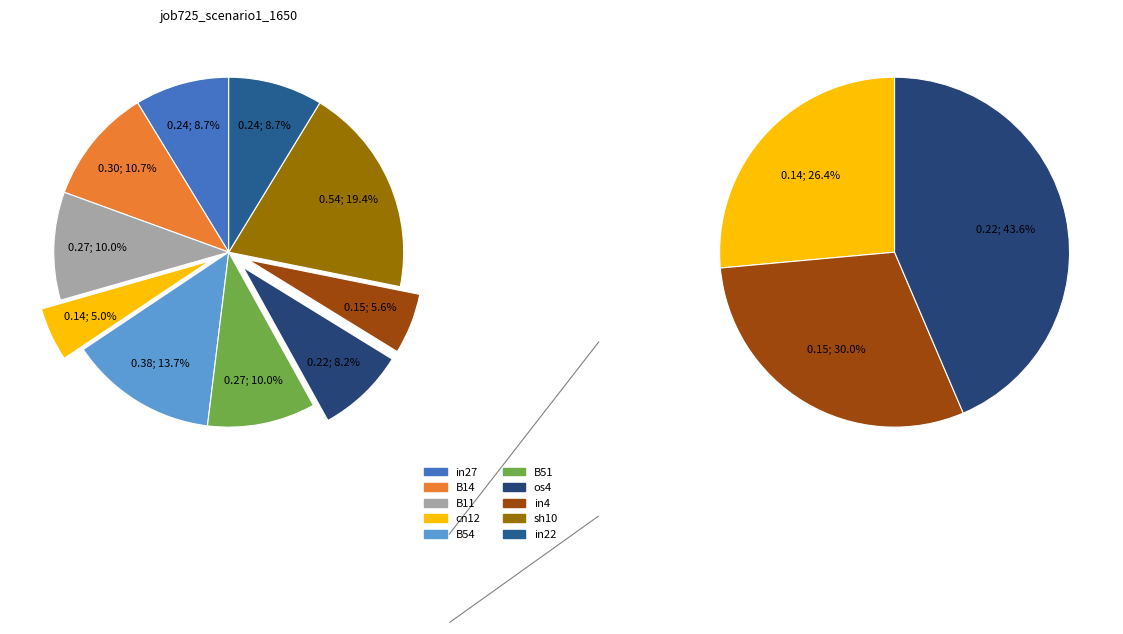

Between B51 and B14, which is larger?

B14